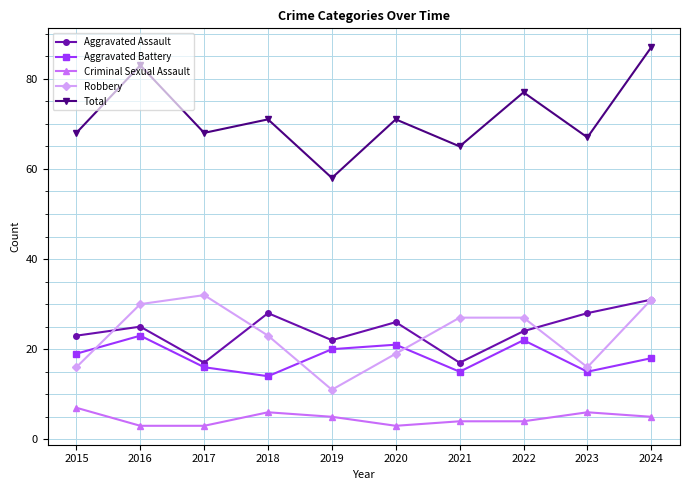

Is the value of Aggravated Battery at 2023 greater than the value of Total at 2022?

No